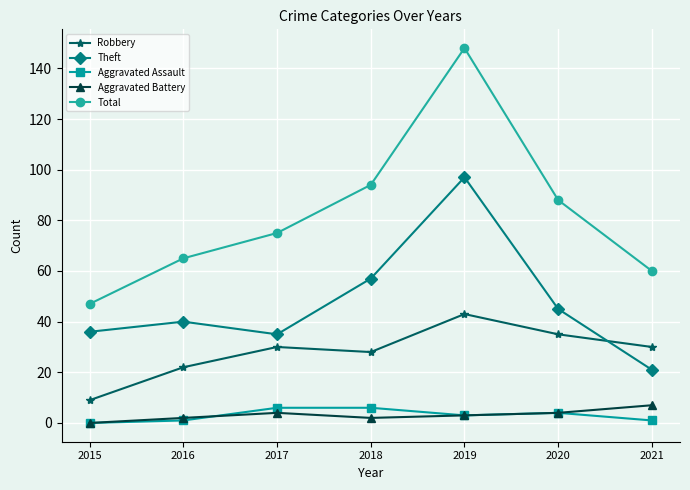

Count the number of categories in the chart.

7